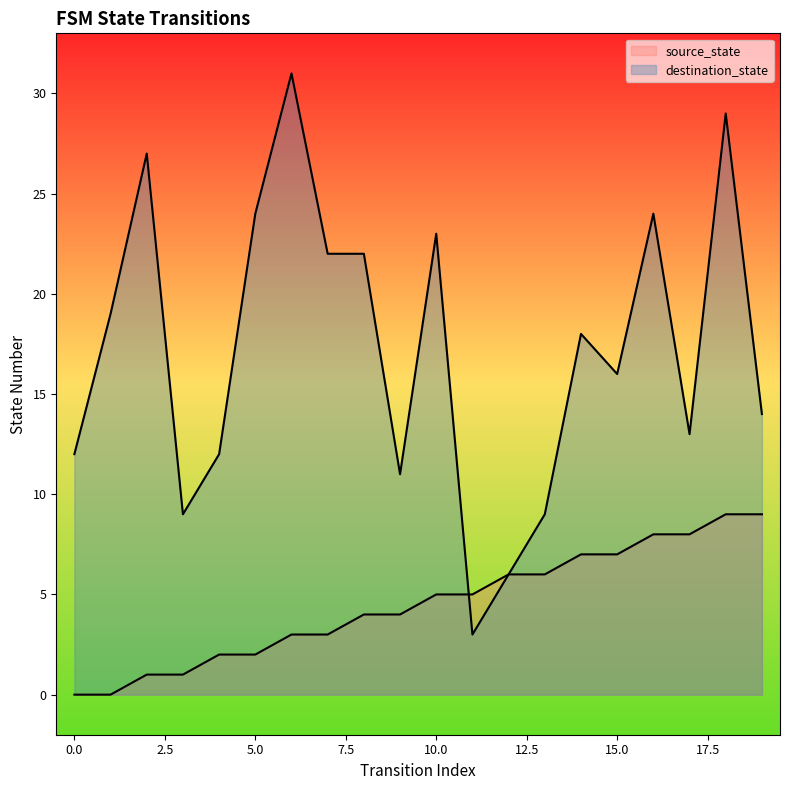

How many data points in destination_state are above 18?

9